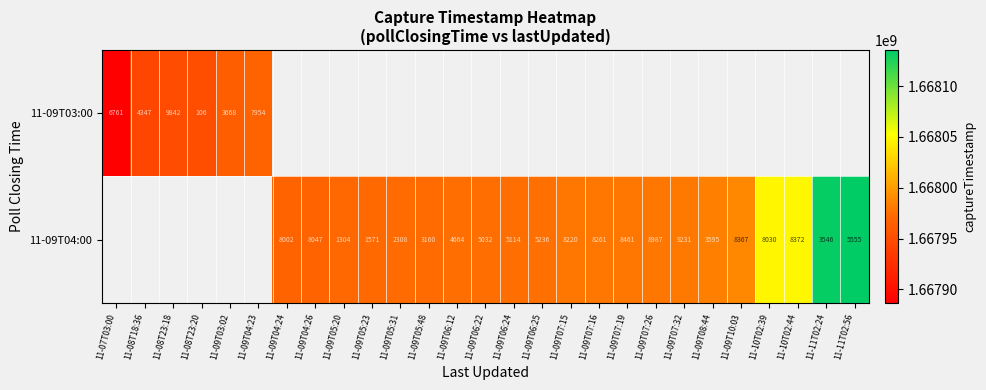

The value of 11-09T03:00 at 11-08T23:20 is 2317778355.7. True or false?

False